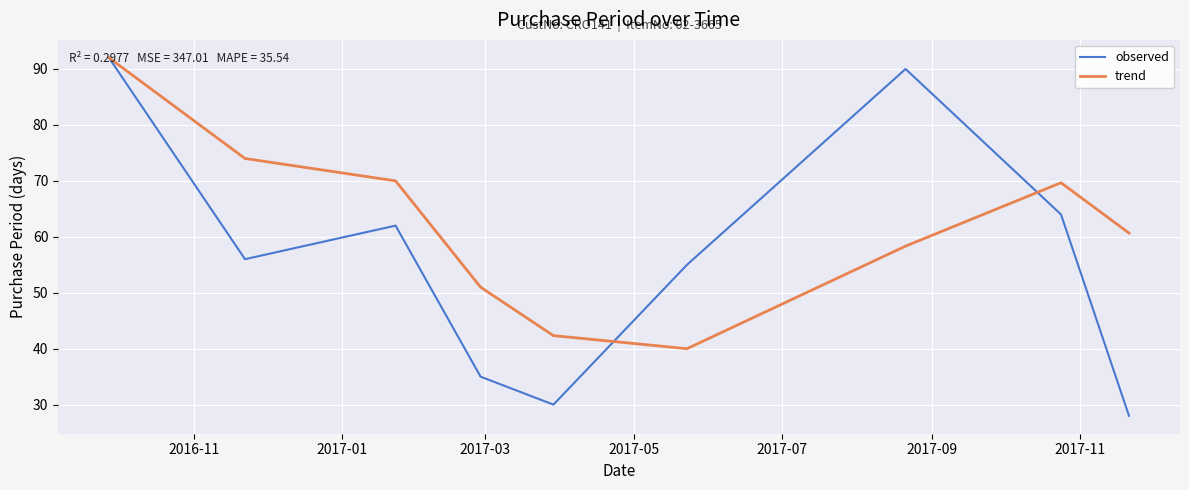

What is the difference between the second highest and minimum values in the observed series?

62.0